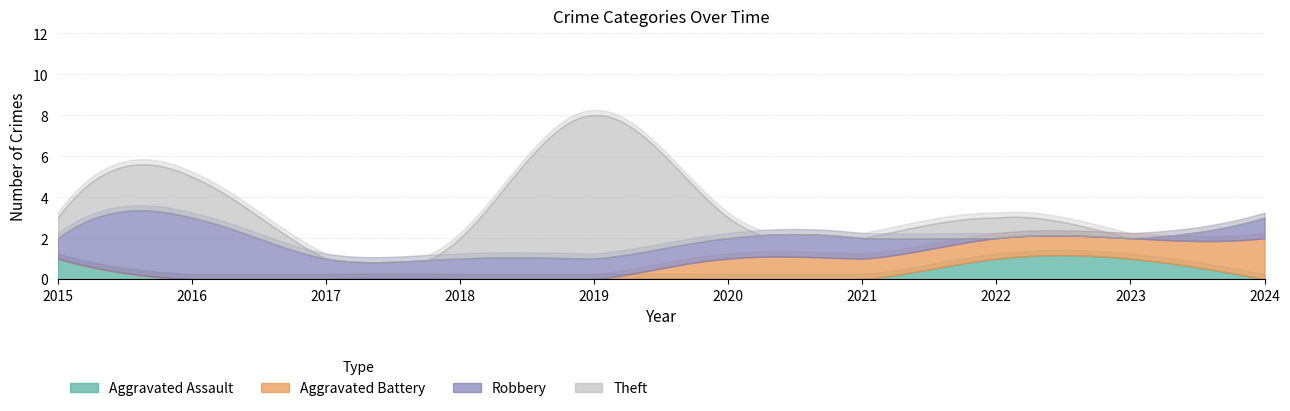

What is the greatest value displayed?

7